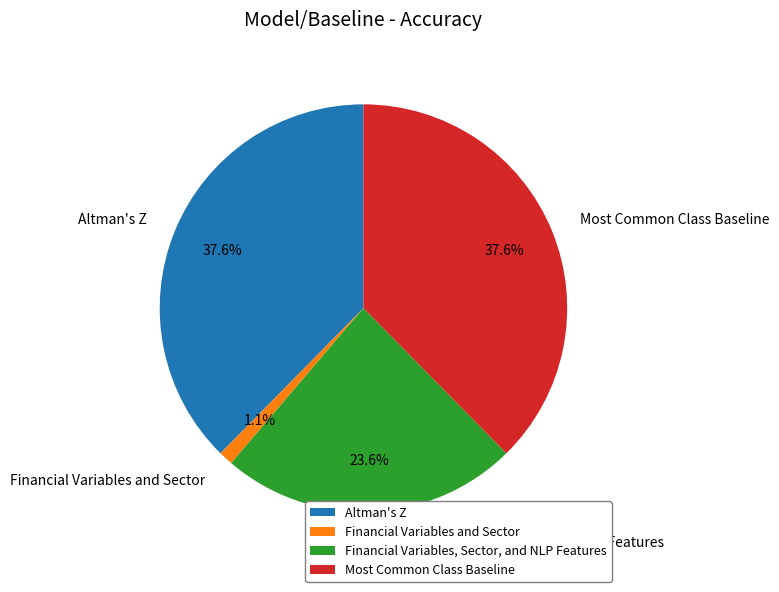

How many segments does this pie chart have?

4